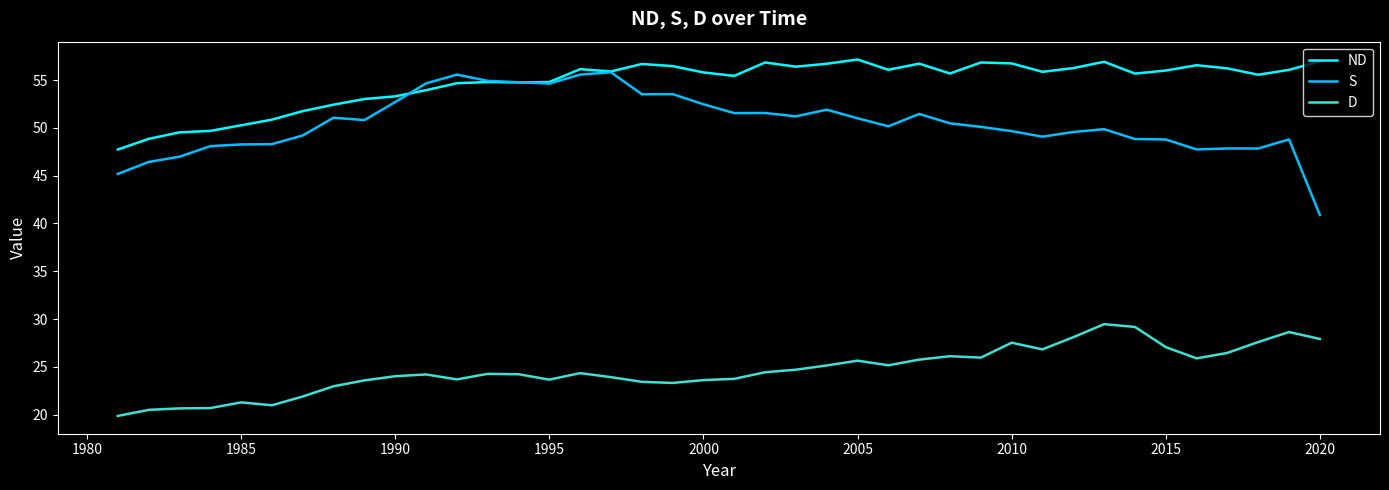

Which series has the largest total across all categories?

ND